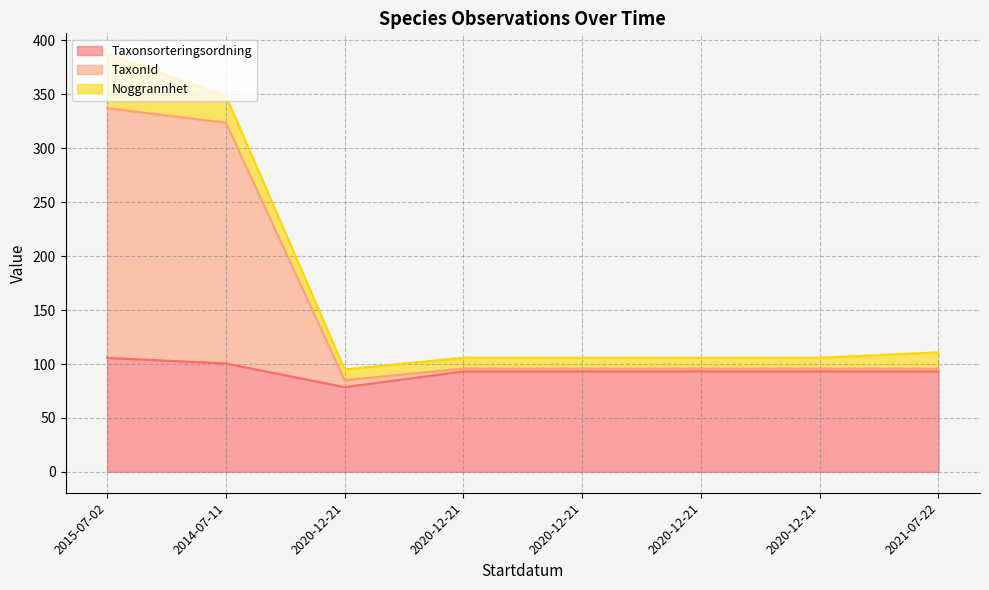

What is the sum of the Taxonsorteringsordning values at 2014-07-11 and 2020-12-21?

193.7